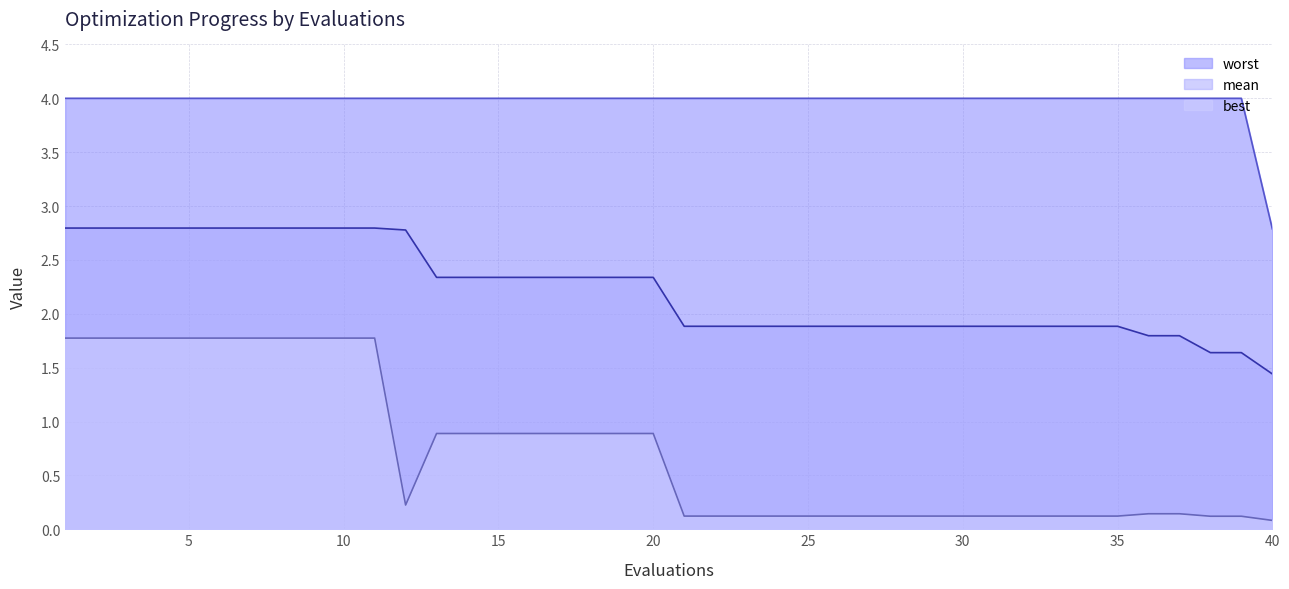

What is the difference between the best values at 27 and 9?

1.7